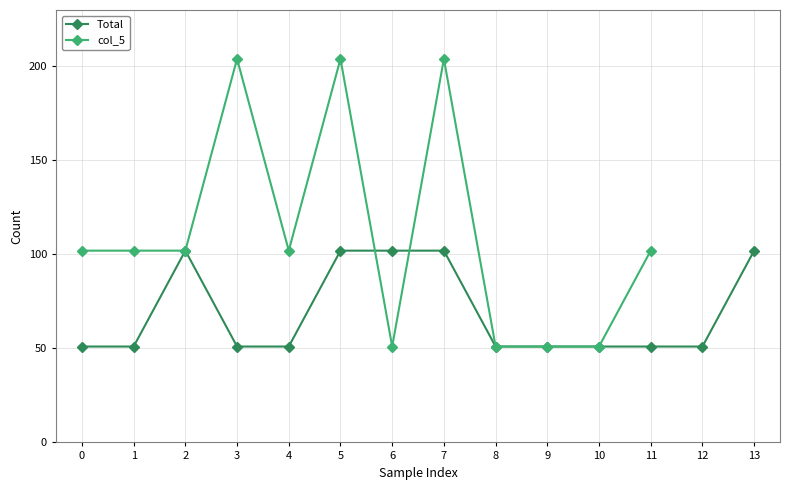

What is the lowest value of the Total series?

51